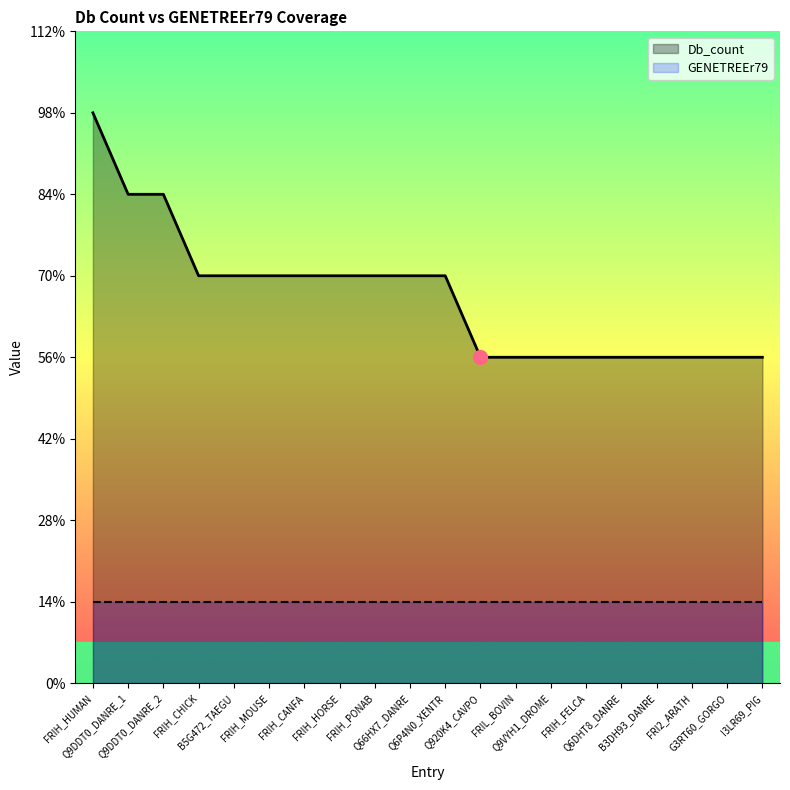

Where does the data first go above 5?

FRIH_HUMAN